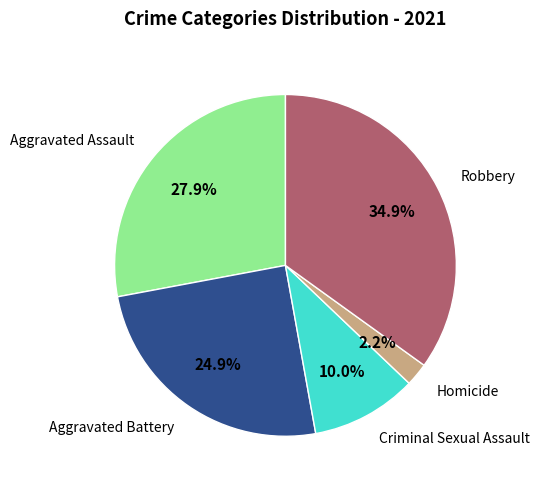

Is there a majority slice in this chart?

No